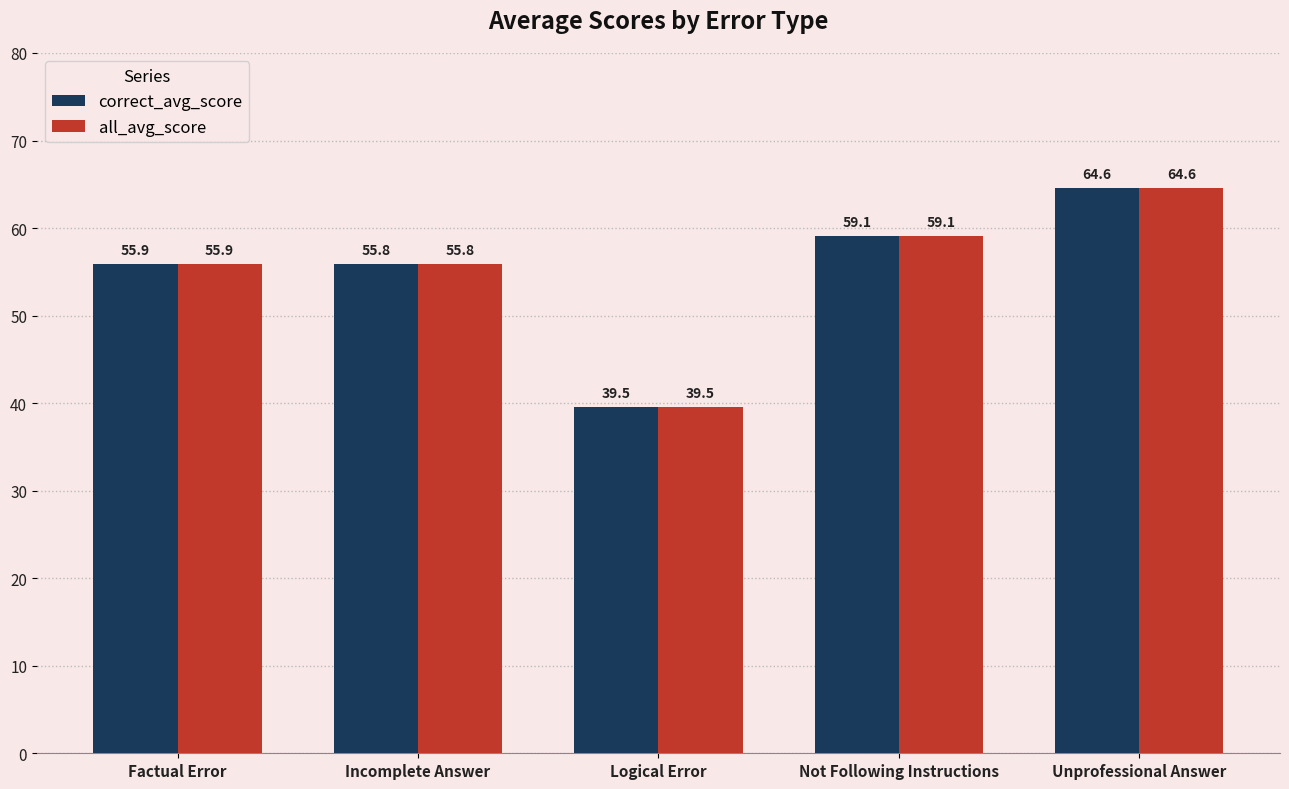

Reading left to right, list all the values displayed in this chart.

correct_avg_score: Factual Error=55.9	Incomplete Answer=55.8	Logical Error=39.5	Not Following Instructions=59.1	Unprofessional Answer=64.6
all_avg_score: Factual Error=55.9	Incomplete Answer=55.8	Logical Error=39.5	Not Following Instructions=59.1	Unprofessional Answer=64.6